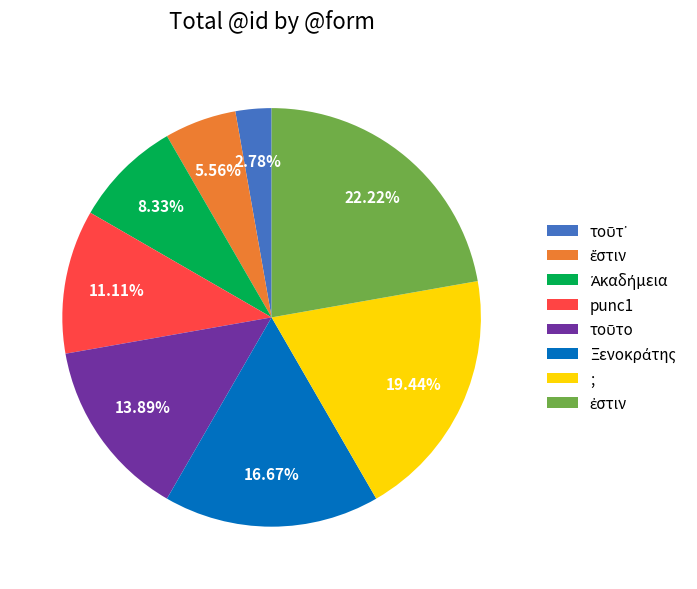

Does any single category account for the majority?

No